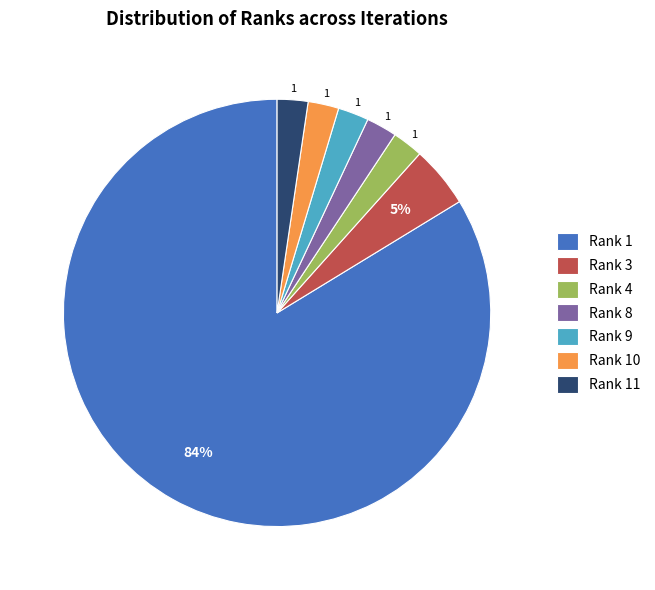

Approximately how many times larger is the value at Rank 9 compared to Rank 11?

1.0